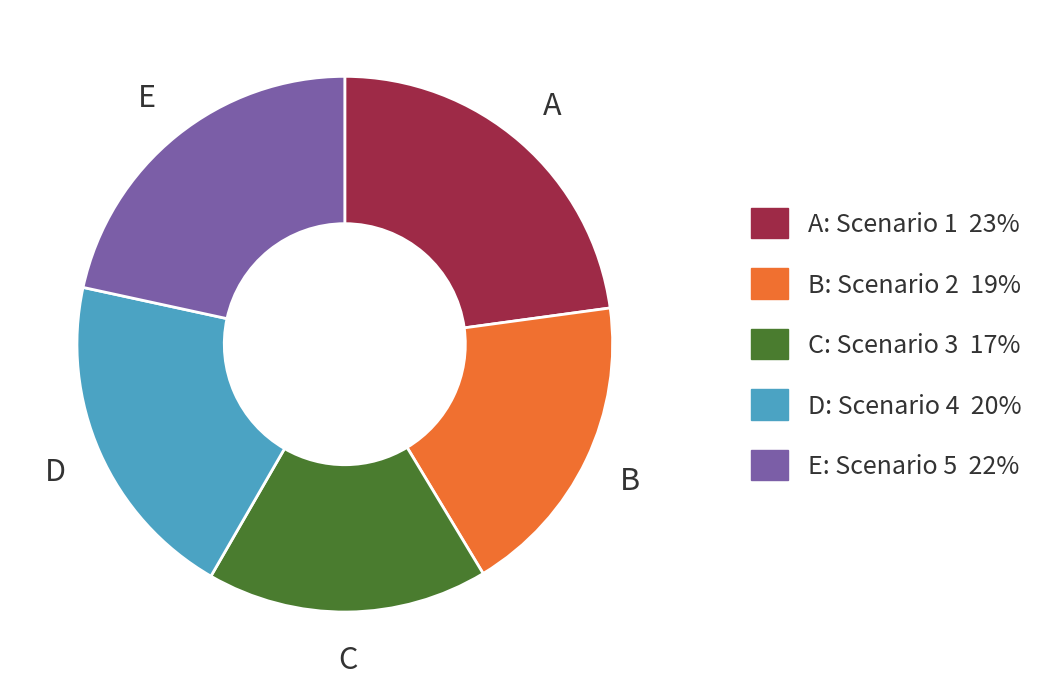

Is there any slice that represents more than half of the pie?

No